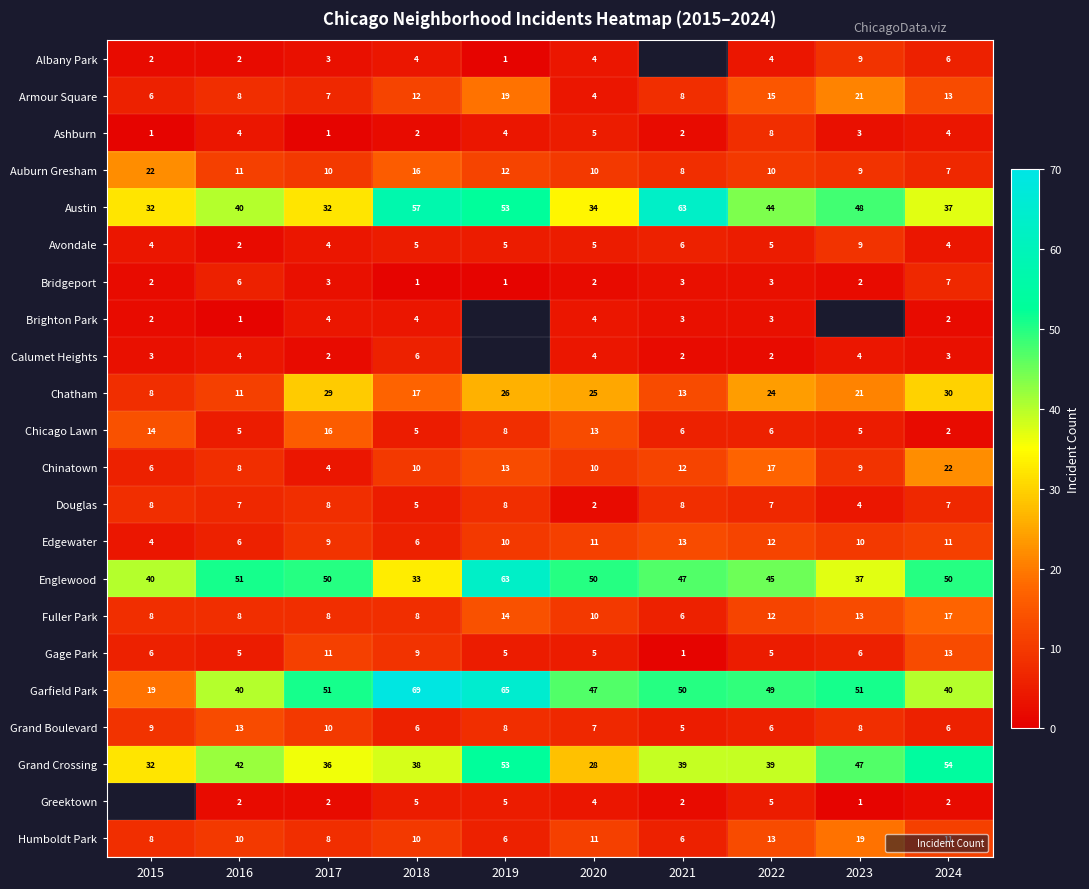

At which category does the chart reach its minimum across all series?

2019